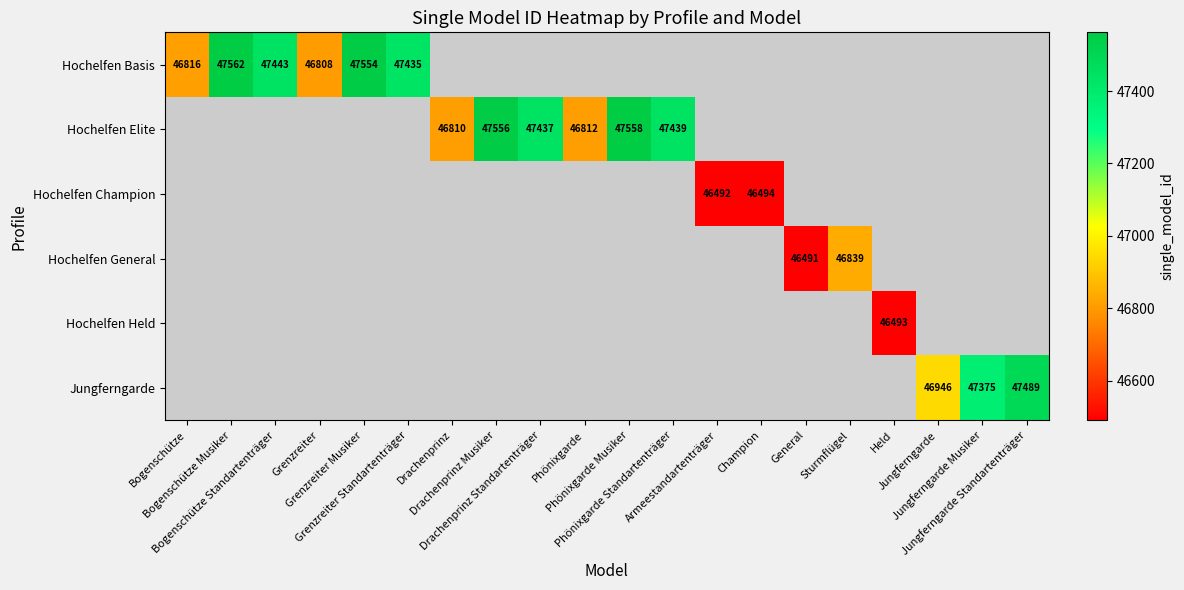

Count the number of categories in the chart.

20